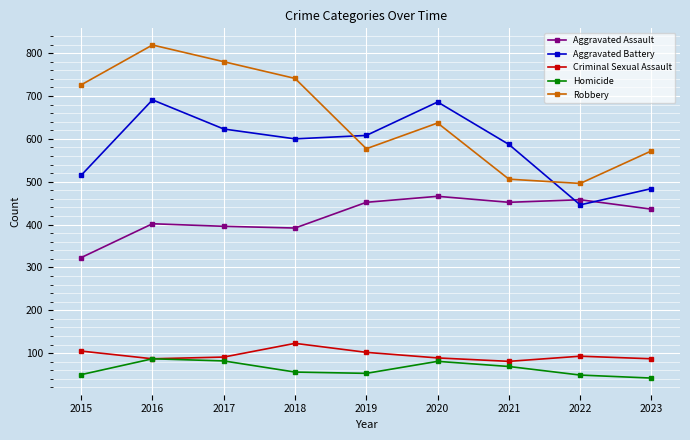

After their last crossing, which series has the higher values: Aggravated Battery or Aggravated Assault?

Aggravated Battery